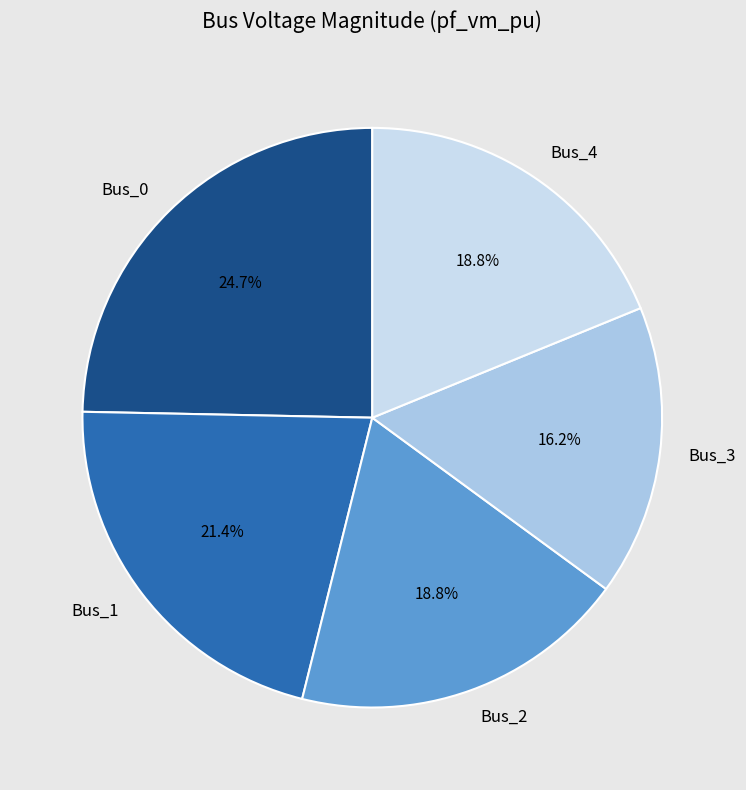

The Bus_2 slice represents 14% of the pie. True or false?

False